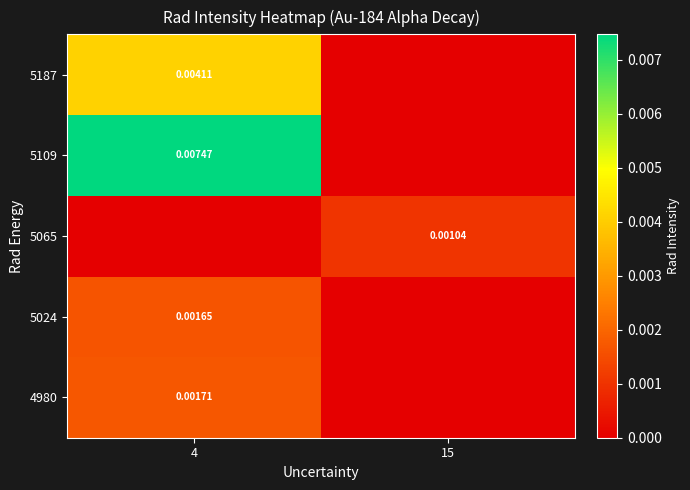

At which label does 5187 reach its minimum?

15